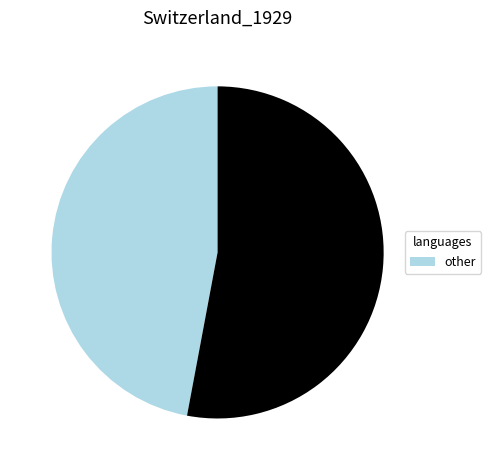

Does any single category account for the majority?

Yes